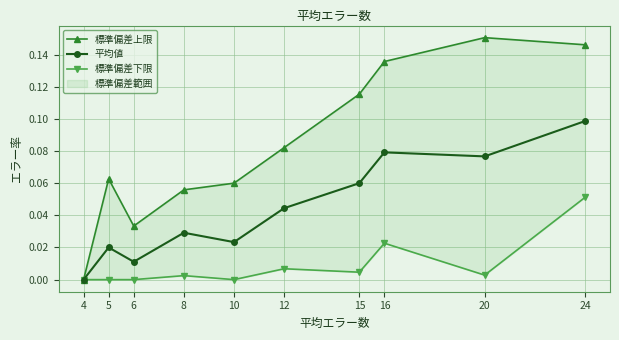

Is the value of 平均値 at 5 greater than the value of 標準偏差上限 at 15?

No